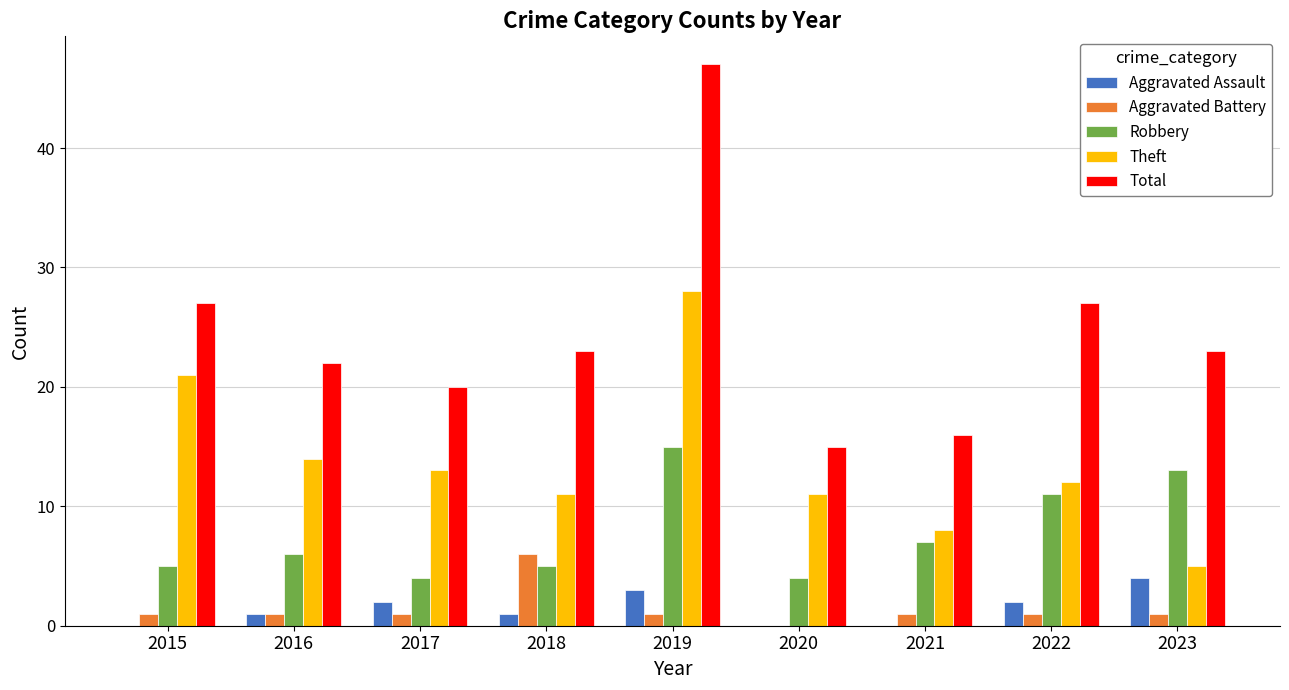

The Robbery series shows 15 at 2019. True or false?

True